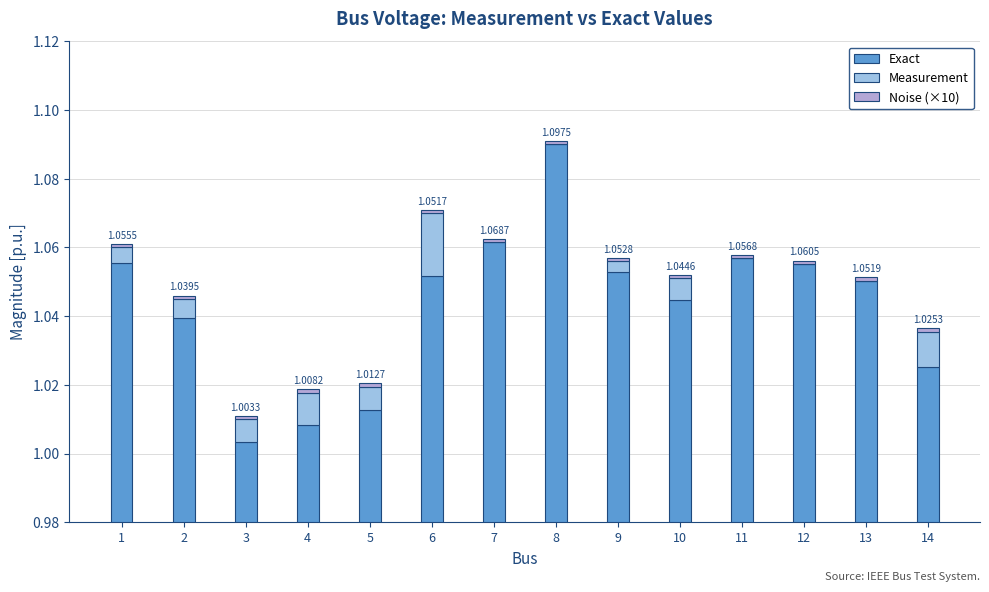

What is the greatest value displayed?

1.1